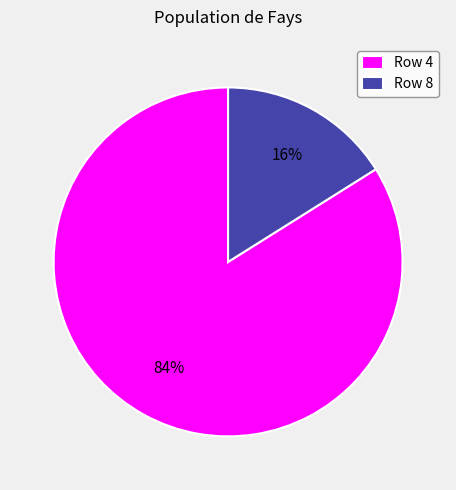

Is the sum of Row 8 and Row 4 greater than half?

Yes